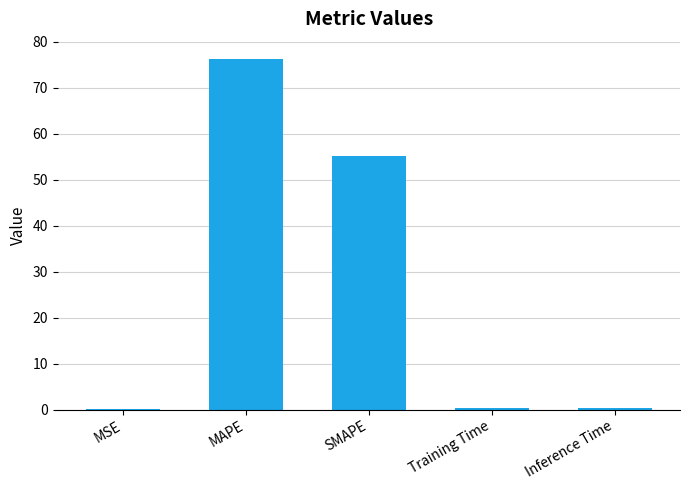

True or false: the data shows 96.5 at SMAPE.

False